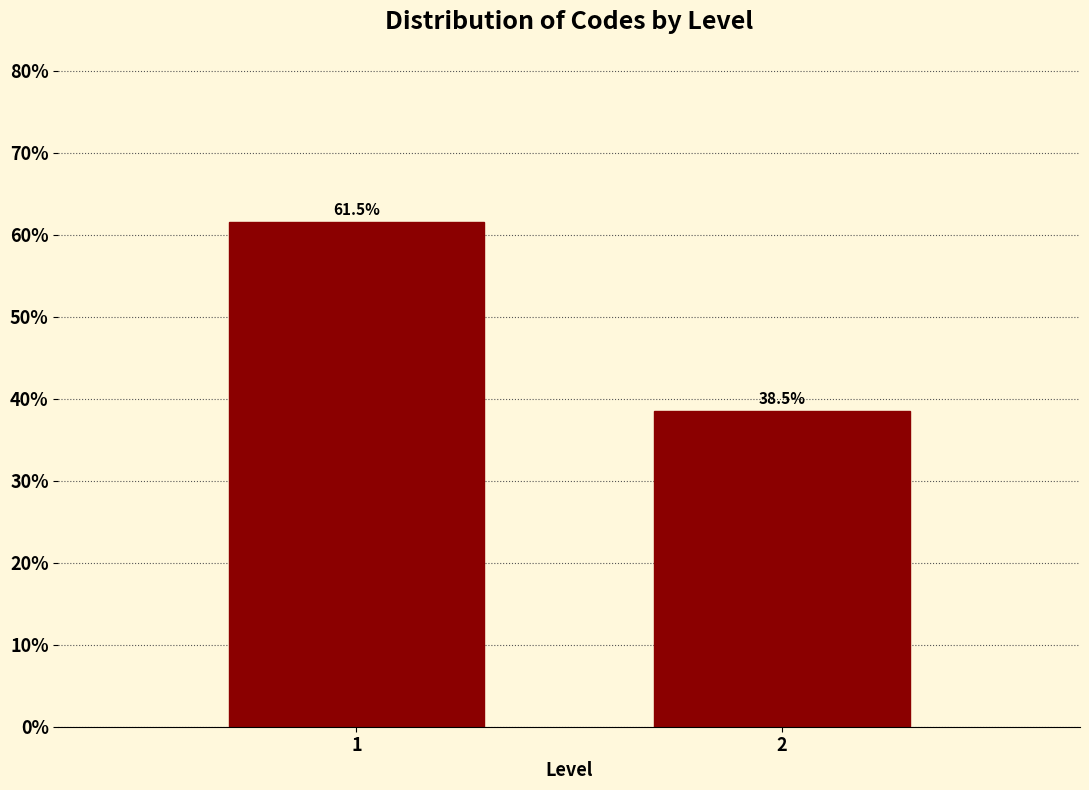

Reading left to right, extract all data points from this chart.

61.5	38.5